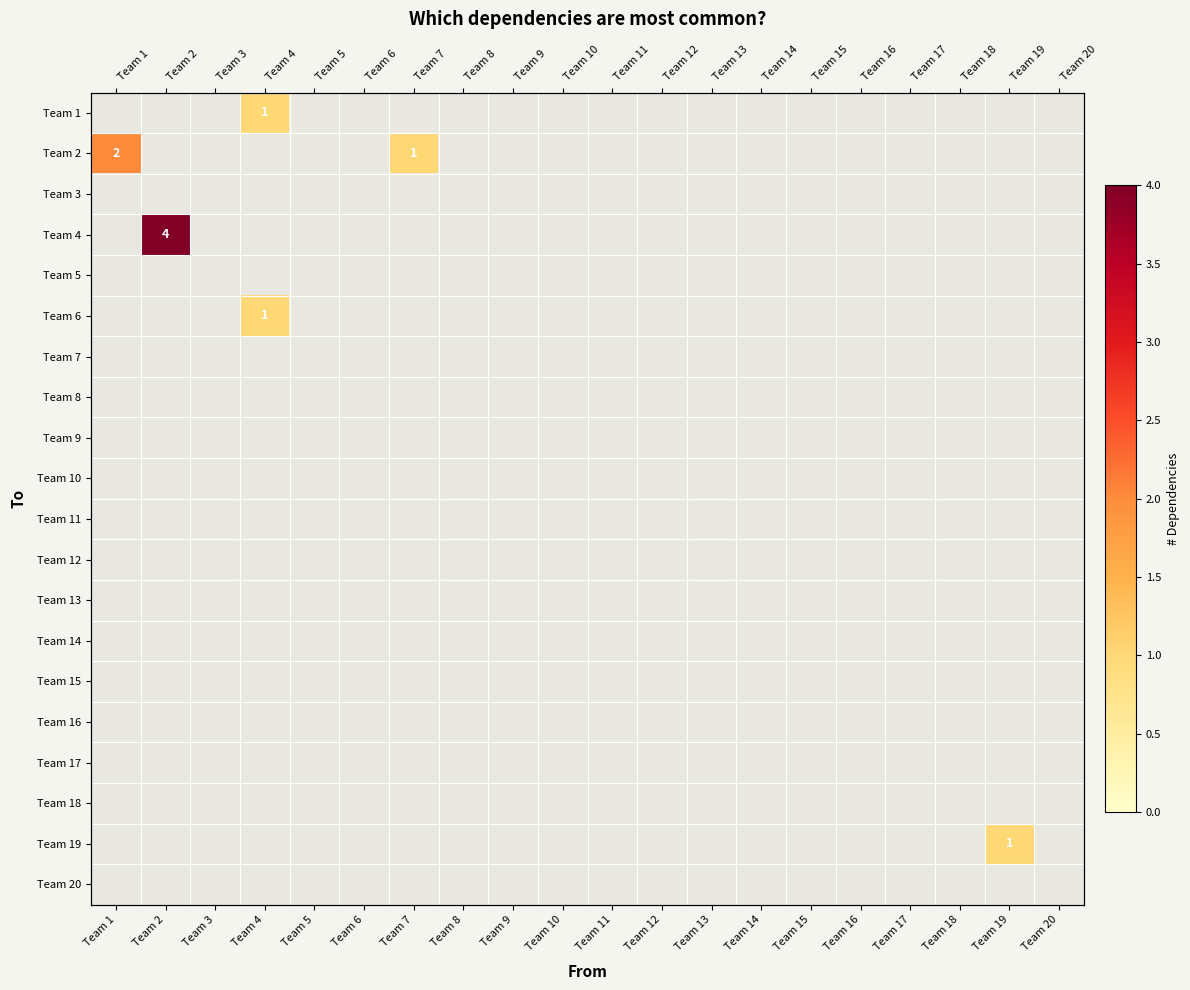

Which has a higher value, Team 8 or Team 3?

Team 8